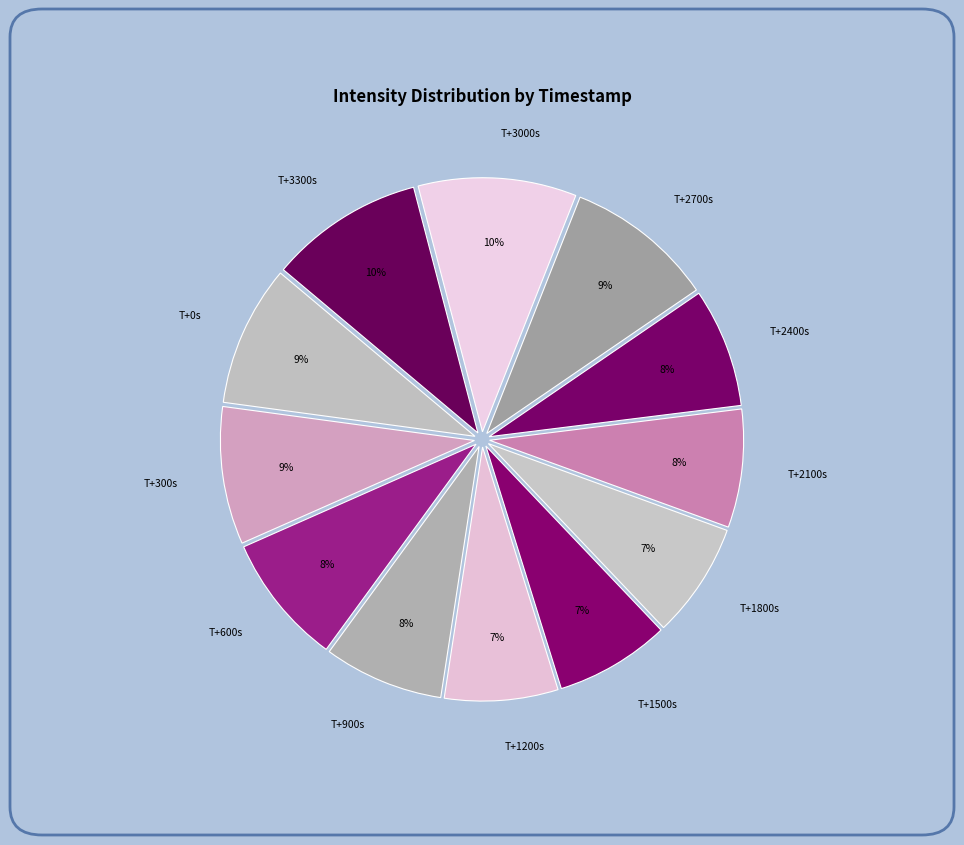

How many slices are in this pie chart?

12